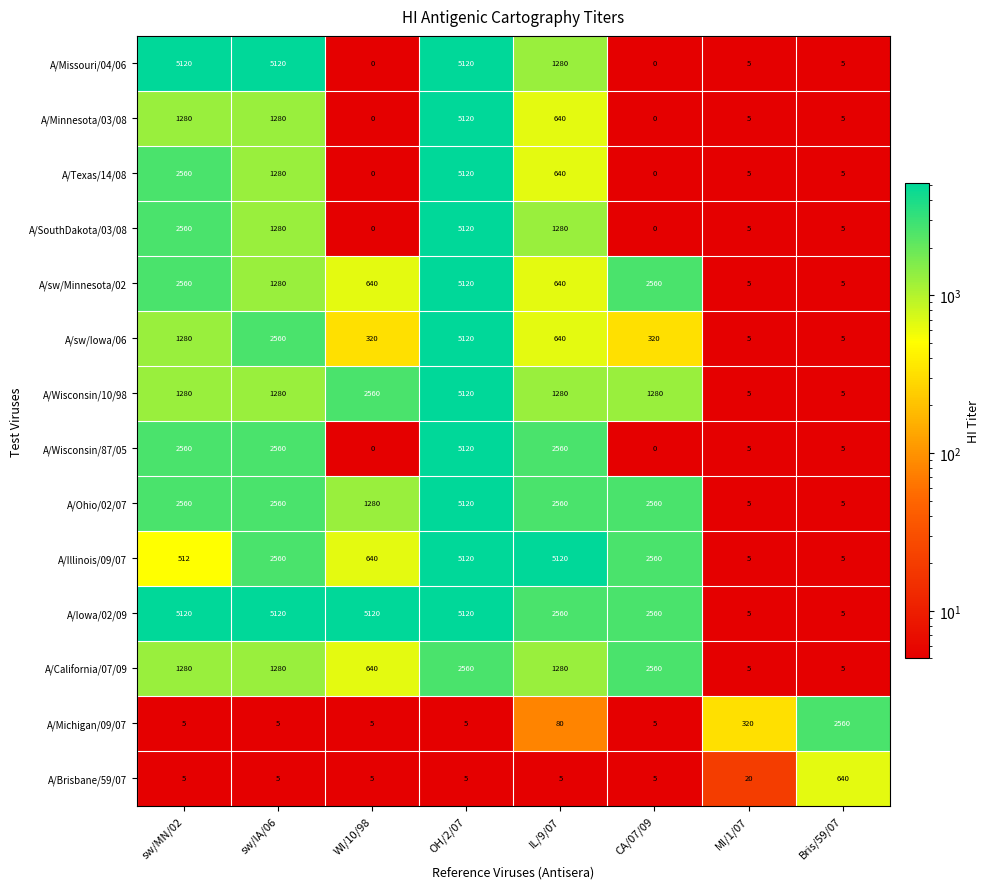

What is the total value across all series at sw/MN/02?

28682